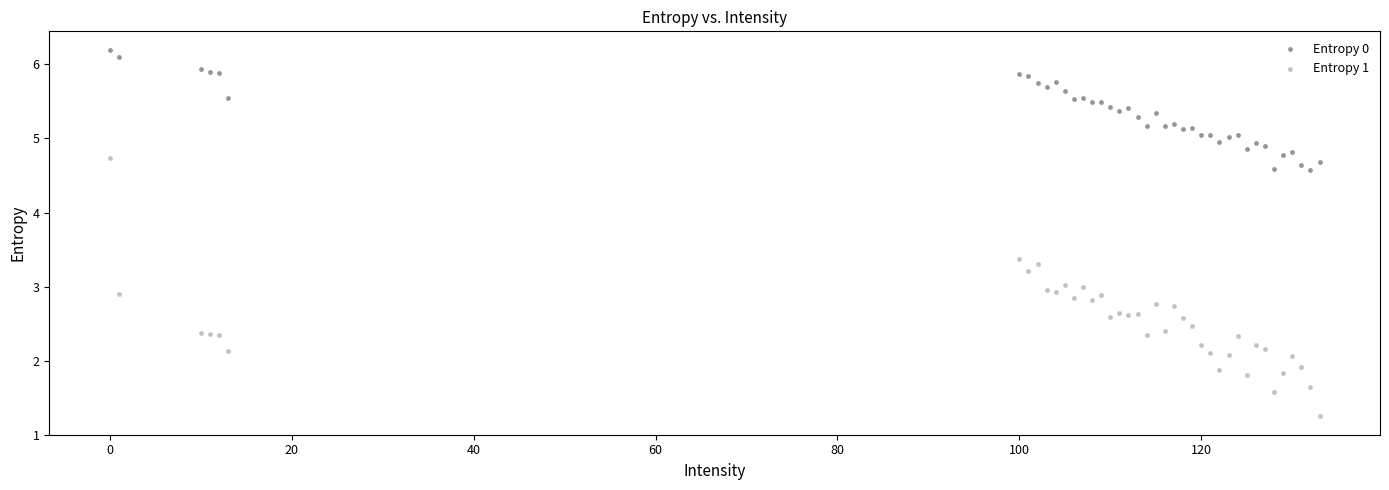

Which series contains the lowest Y value?

Entropy 1